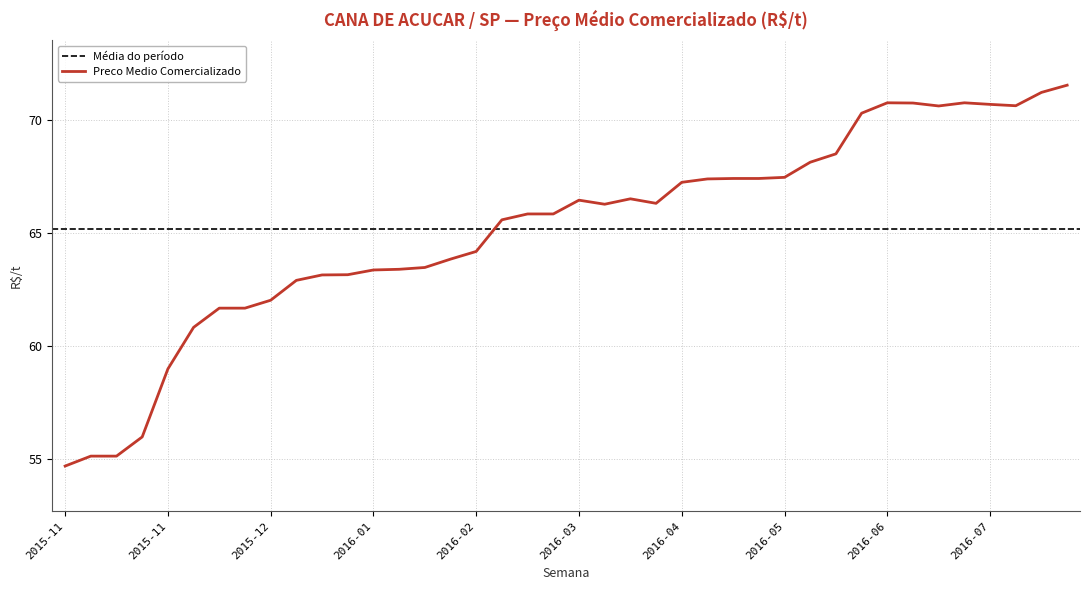

Does the chart display data point markers on the line(s)?

No